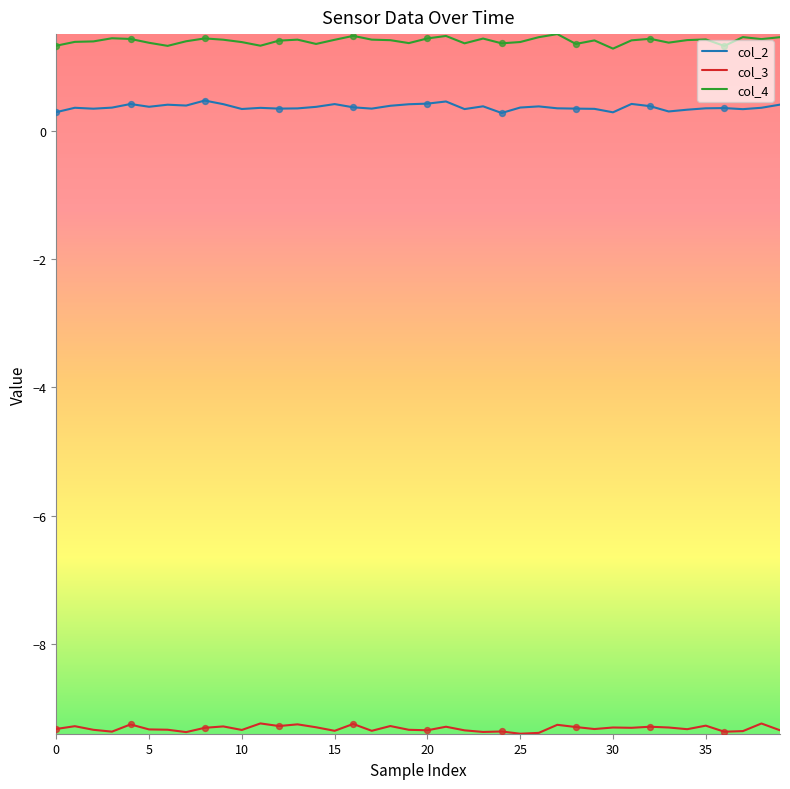

Which series has the largest total across all categories?

col_4